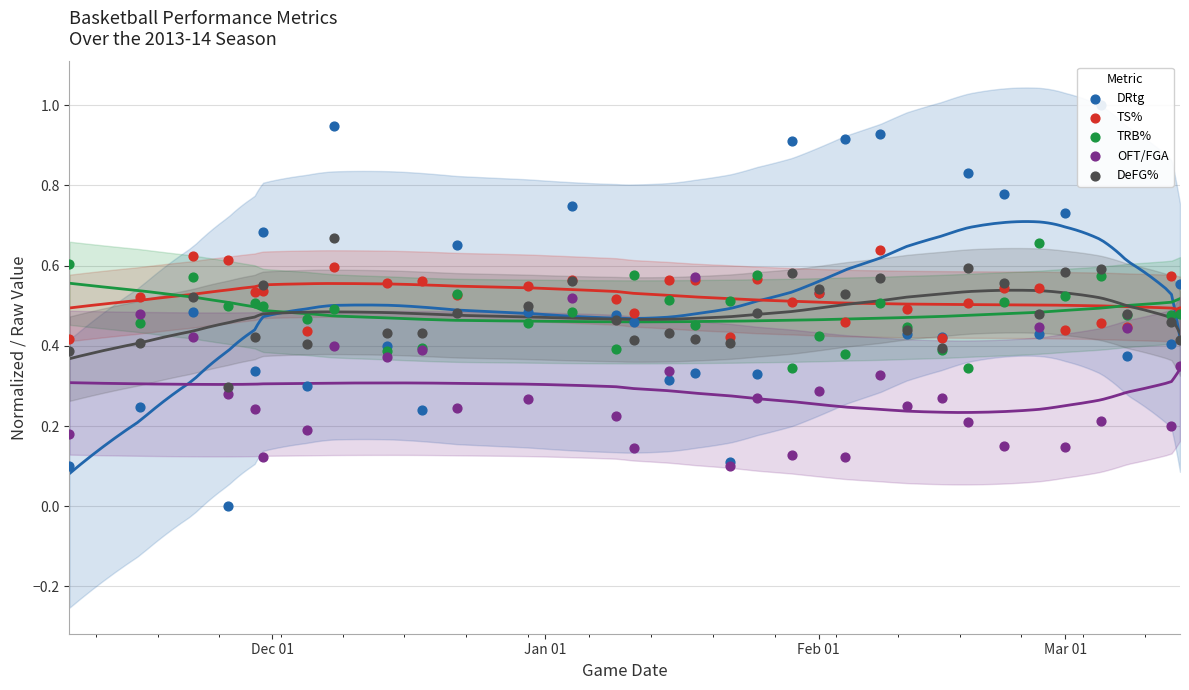

Which series has the largest Y range (max minus min)?

DRtg